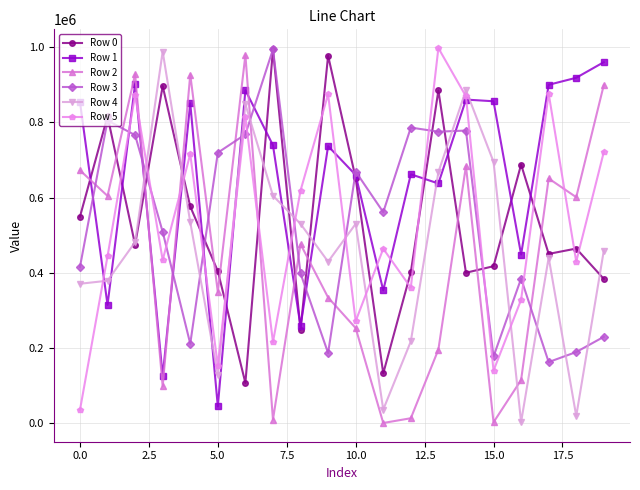

True or false: Row 5 and Row 3 intersect in this chart.

True